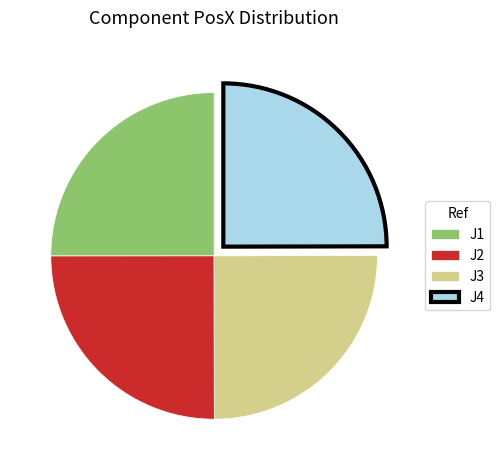

Does J2 represent more than half of the total?

No